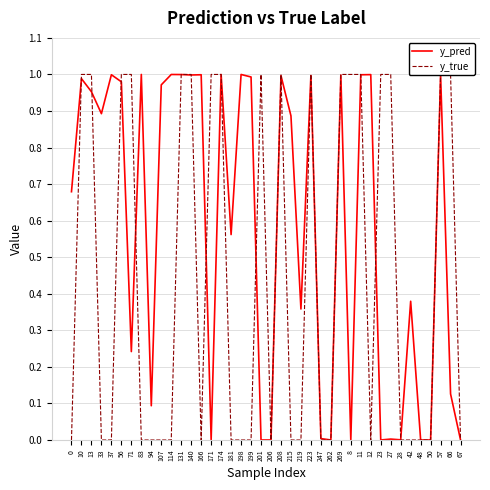

How many categories are shown in the chart?

40